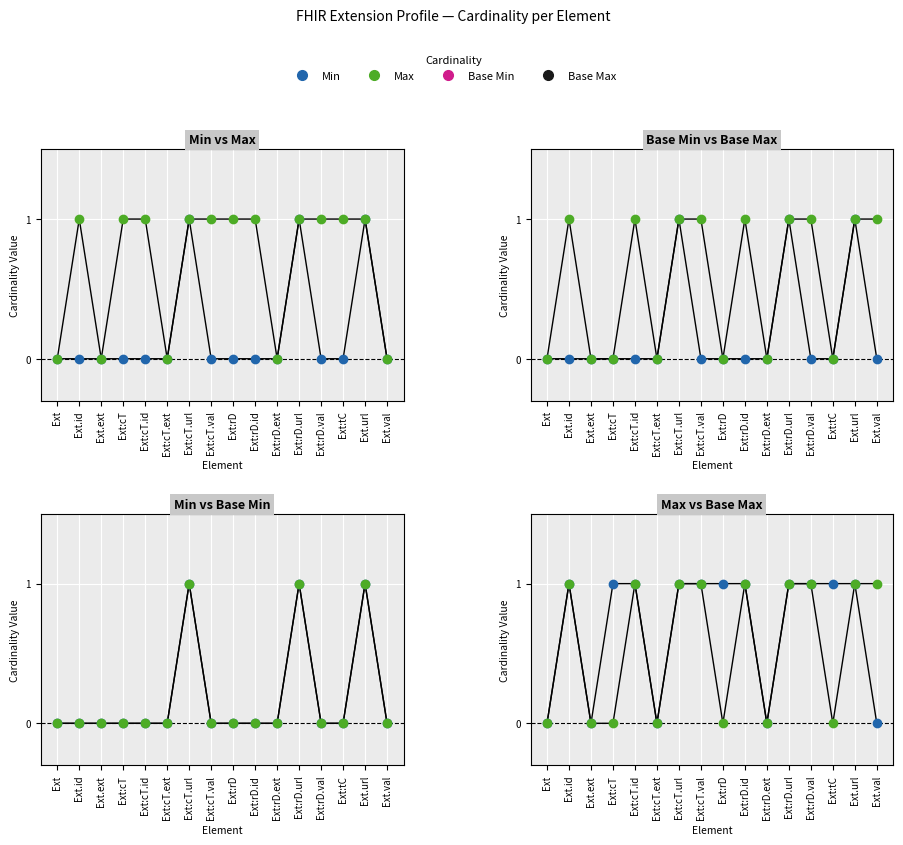

What is the label of the 9th point from the left?

Ext:rD